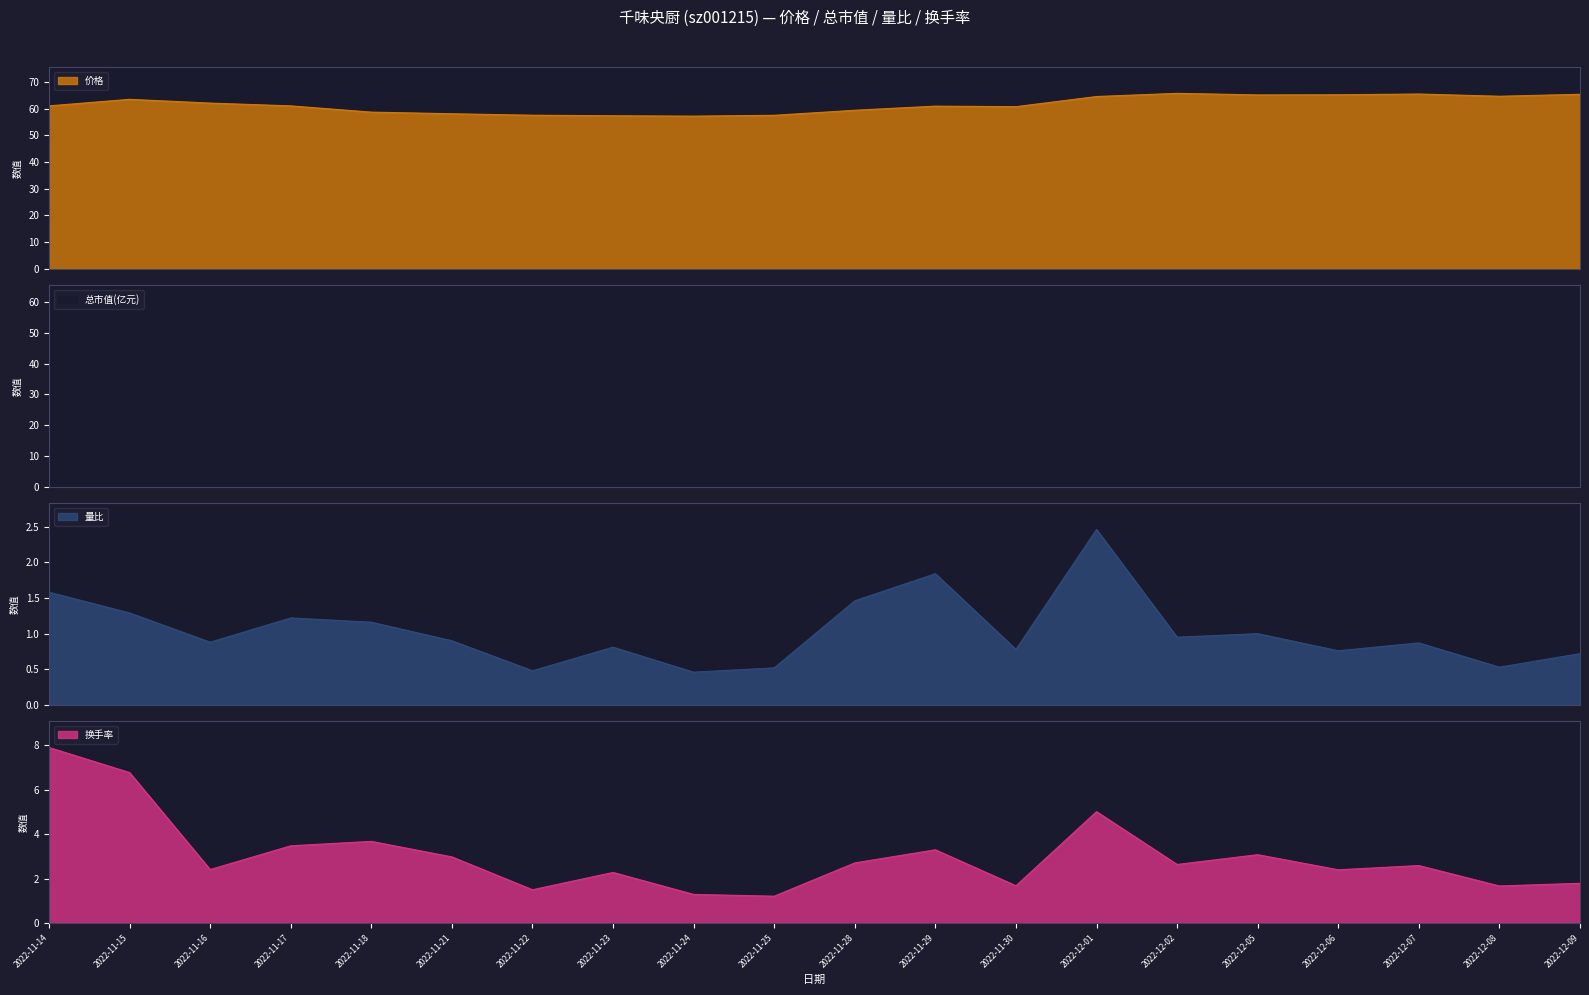

At how many categories does at least one series exceed 22?

20